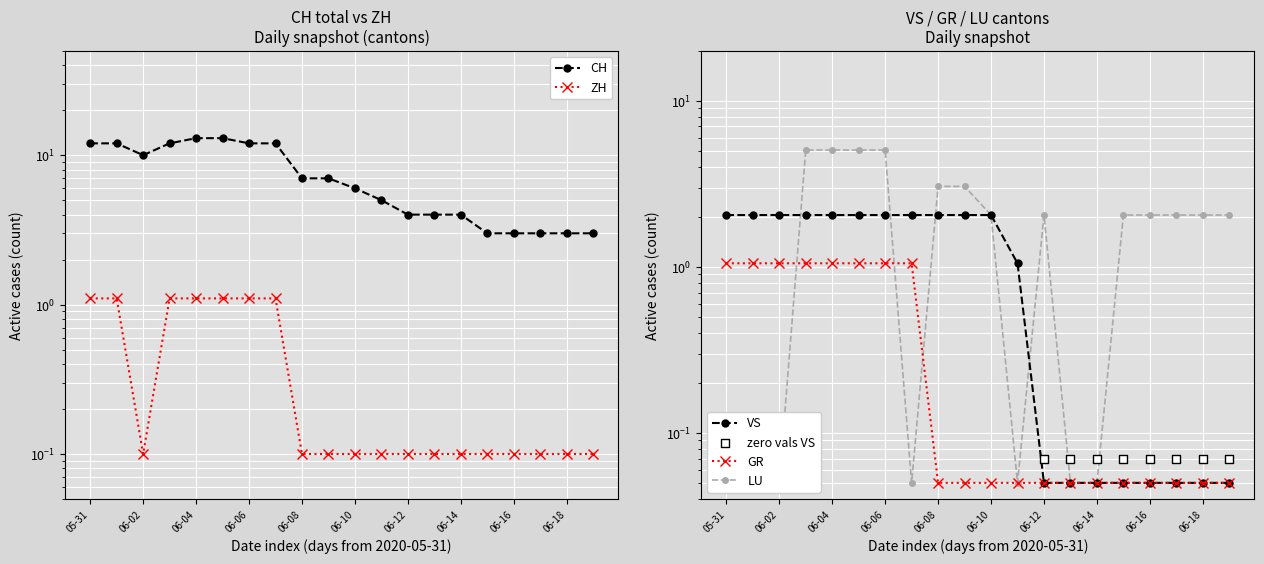

What is the total value across all series at 06-04?

22.2